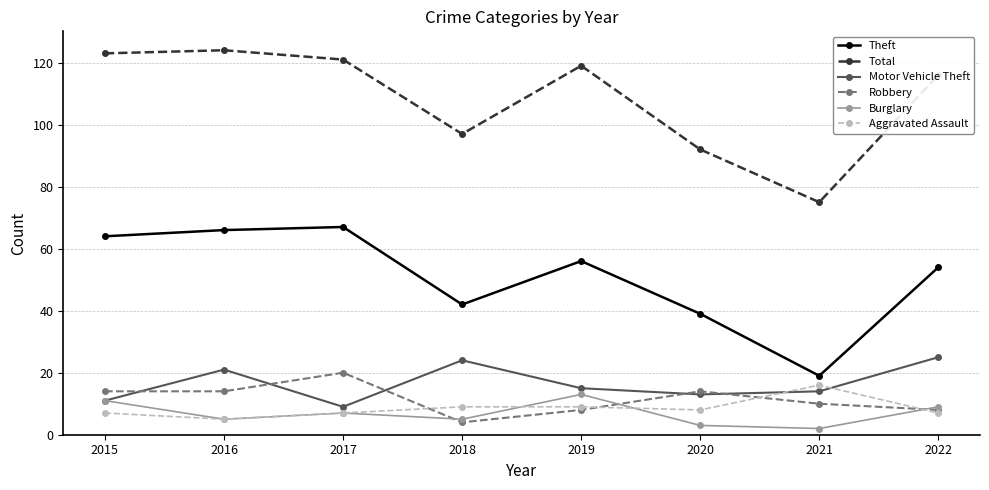

The Burglary series shows 3 at 2022. True or false?

False